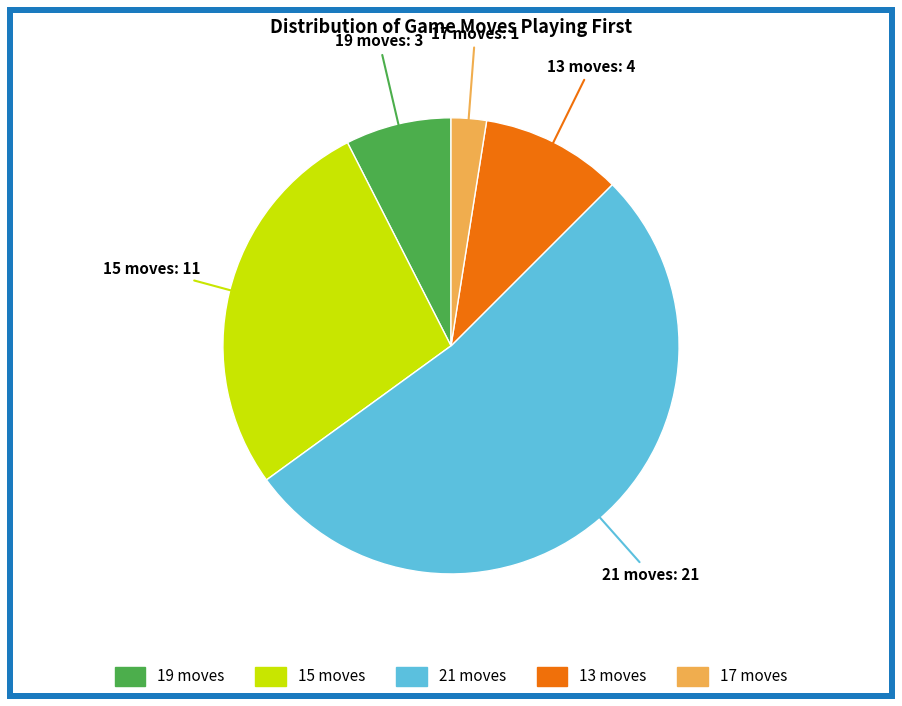

Is 19 moves the majority of the pie?

No